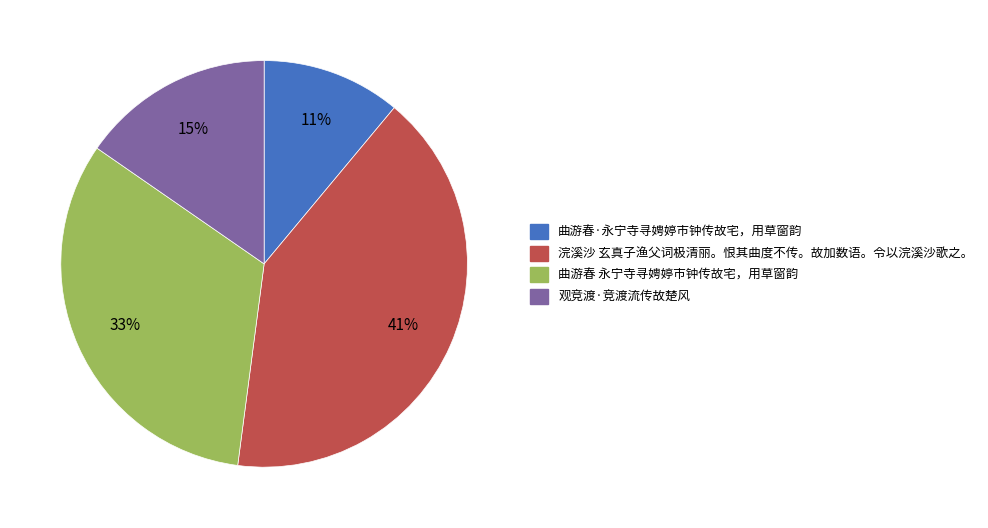

To the nearest percent, what percentage of the pie is 曲游春 永宁寺寻娉婷市钟传故宅，用草窗韵?

33%